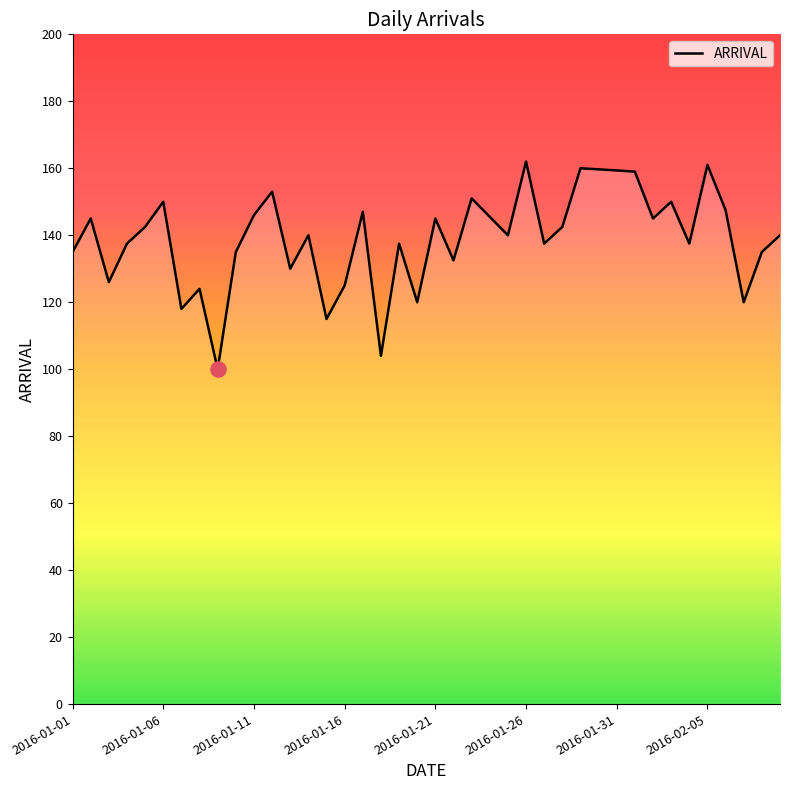

What is the maximum value shown in the chart?

162.0